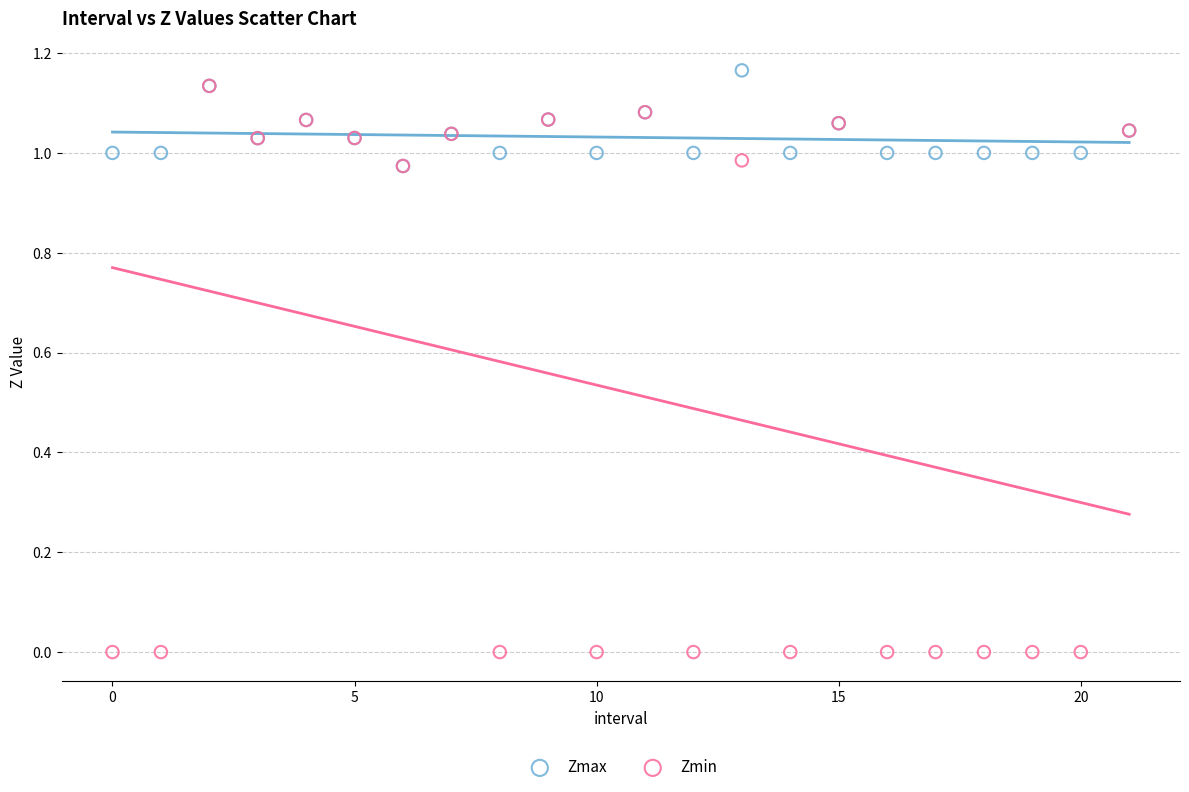

Which series reaches the maximum Y coordinate?

Zmax